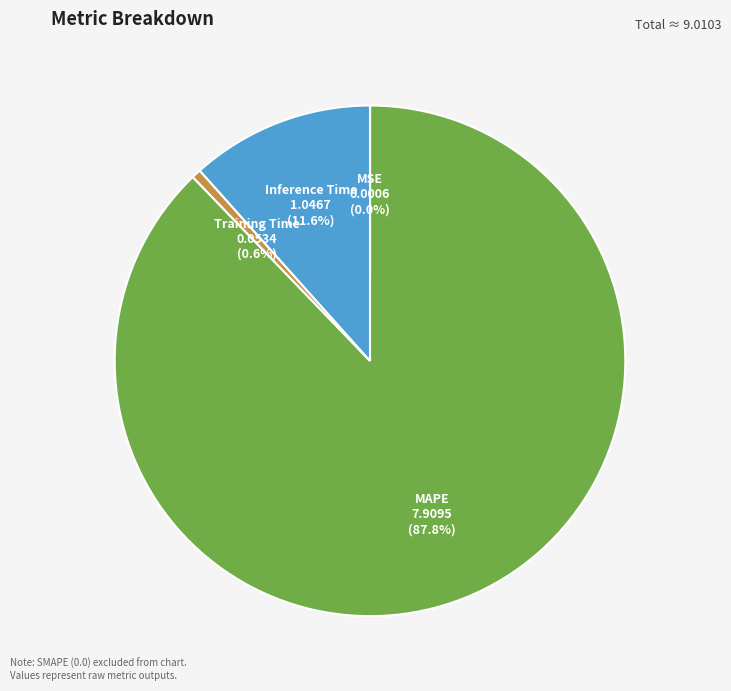

Is there any slice that represents more than half of the pie?

Yes